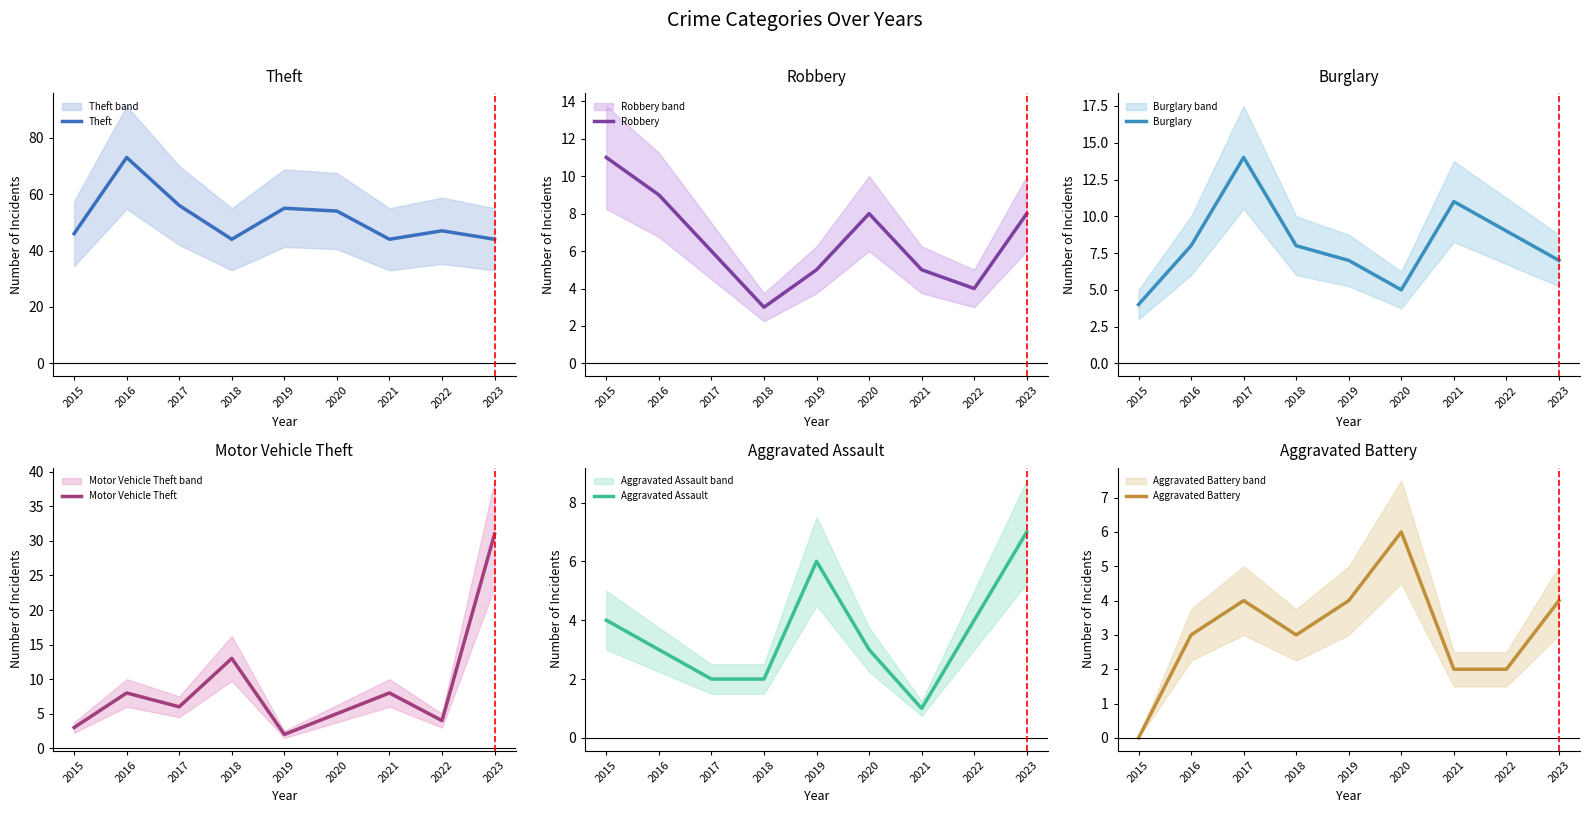

Is this an area chart (filled region under the line)?

No